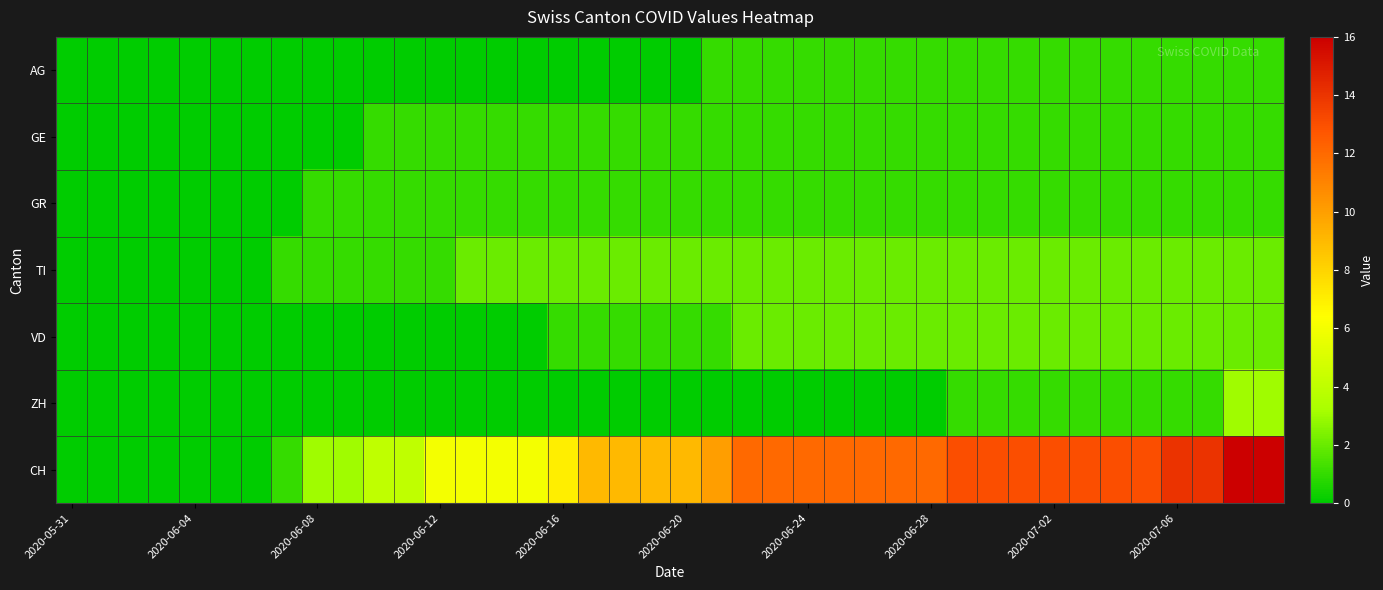

List the series in order of their peak value, lowest first.

AG, GE, GR, TI, VD, ZH, CH